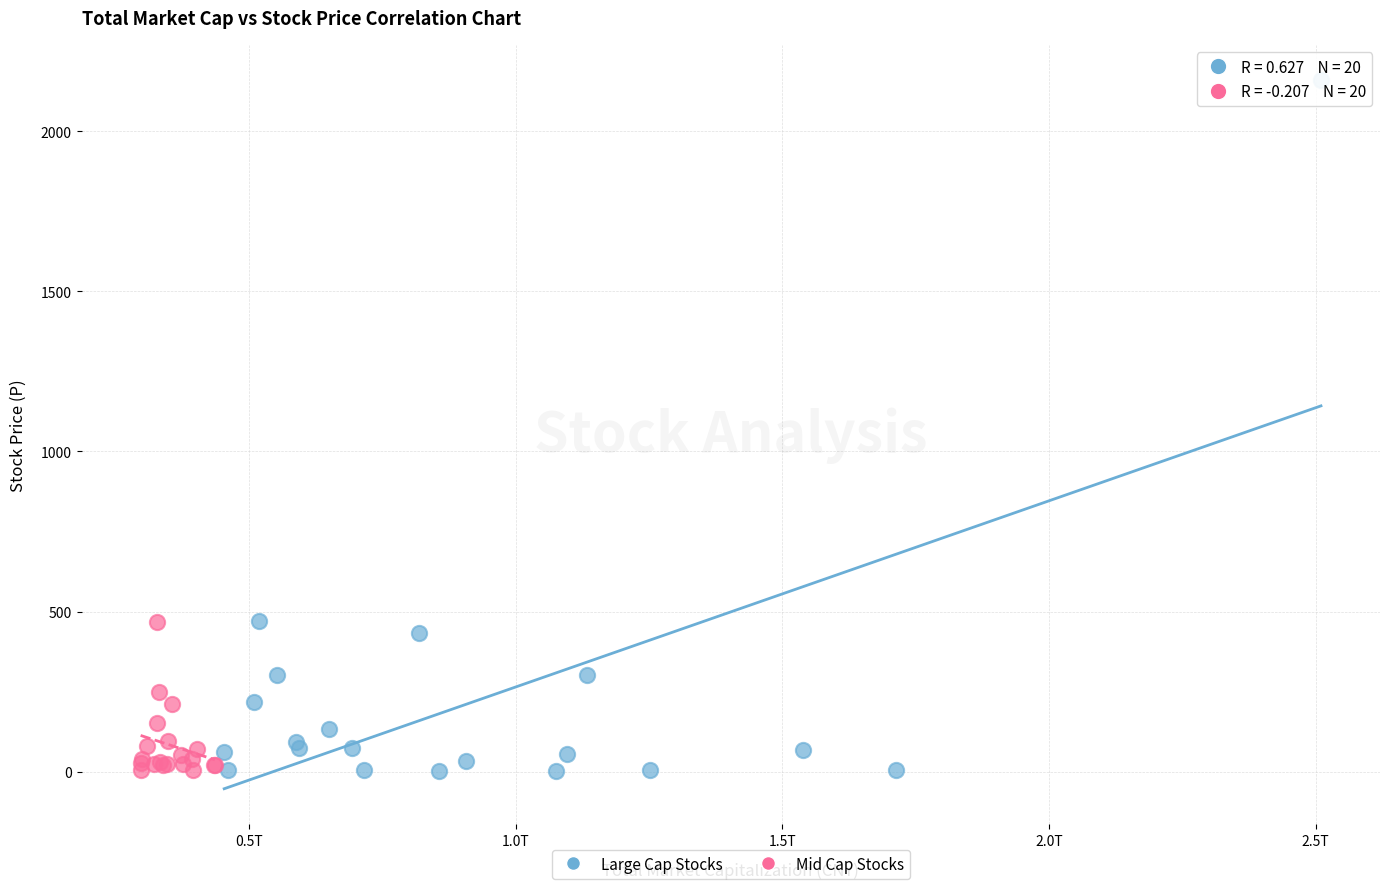

Which series has the widest spread of Y values?

Large Cap Stocks